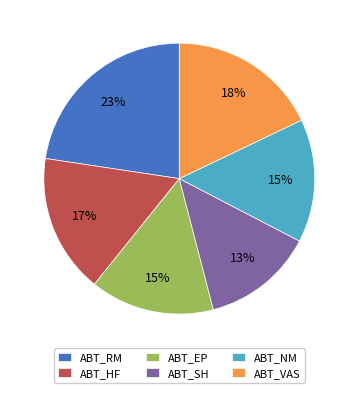

Between ABT_EP and ABT_HF, which is larger?

ABT_HF